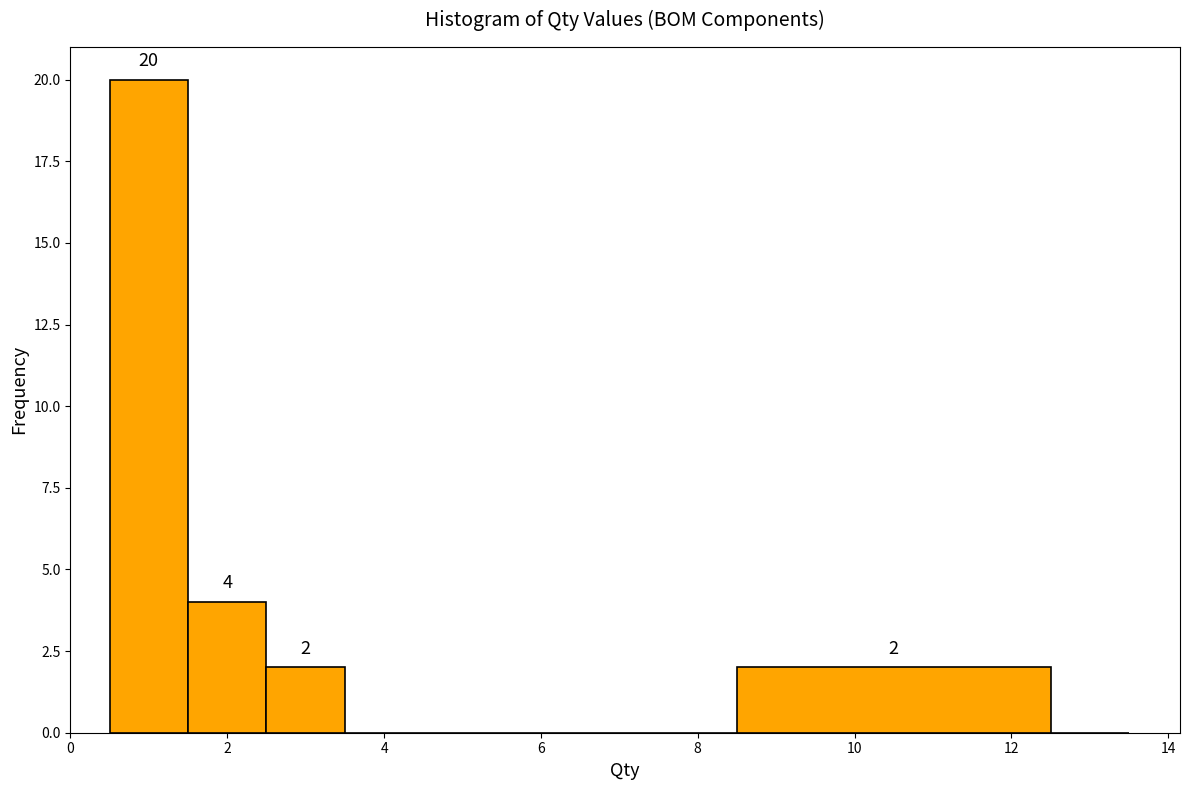

Over which range of the x-axis is the bar tallest?

0.5 to 1.5